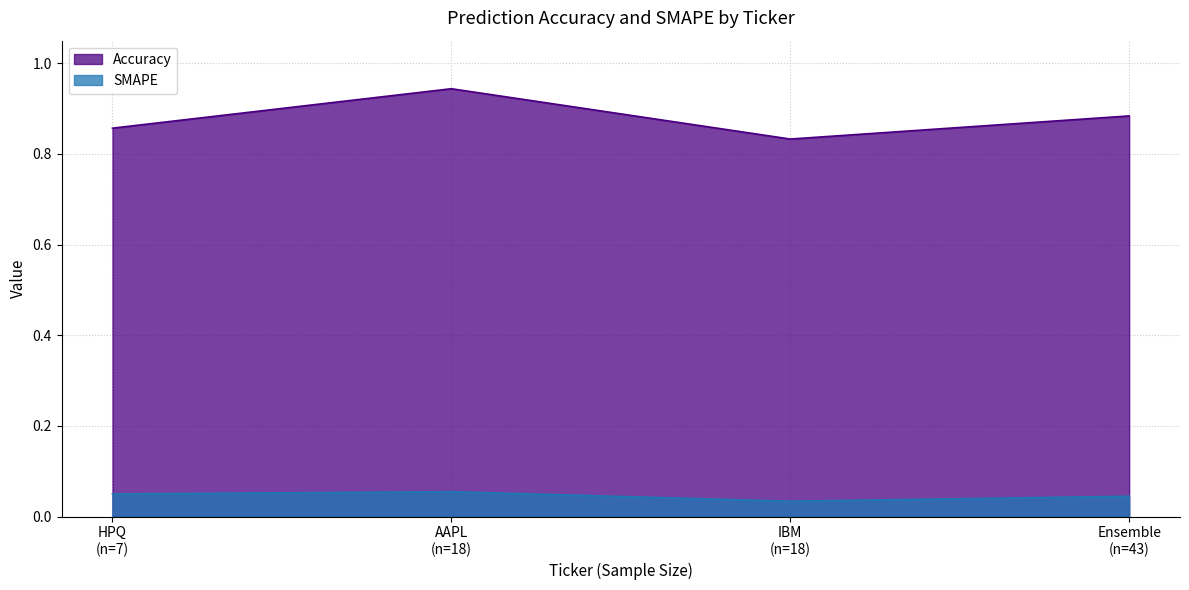

Which series has the widest spread of values?

Accuracy